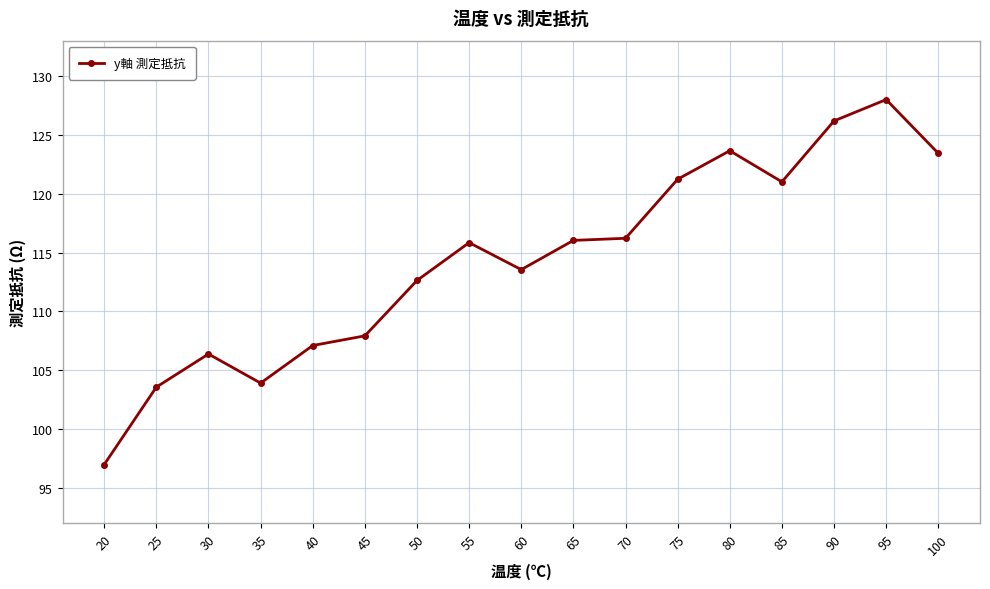

How many distinct data groups are displayed?

1